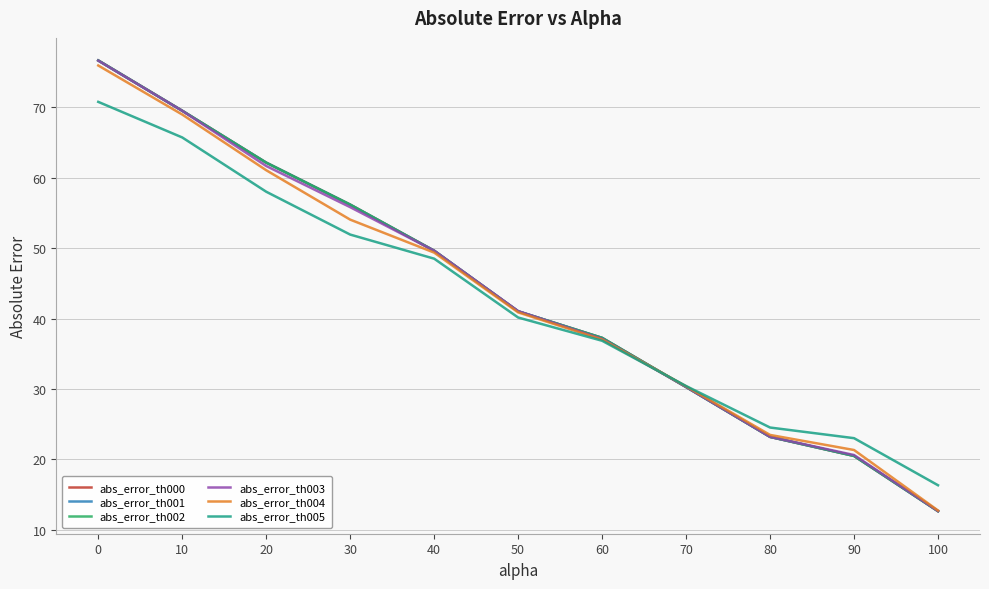

Is this an area chart (filled region under the line)?

No